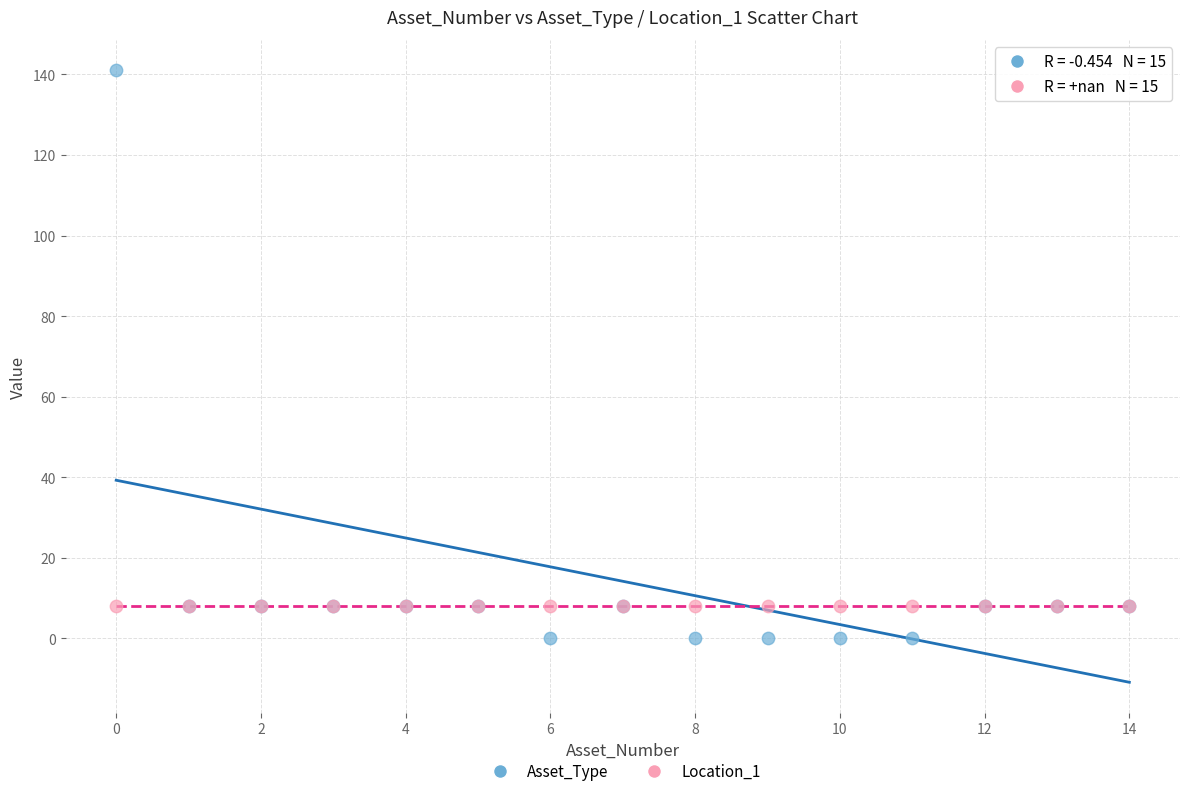

Which series reaches the minimum Y coordinate?

Asset_Type